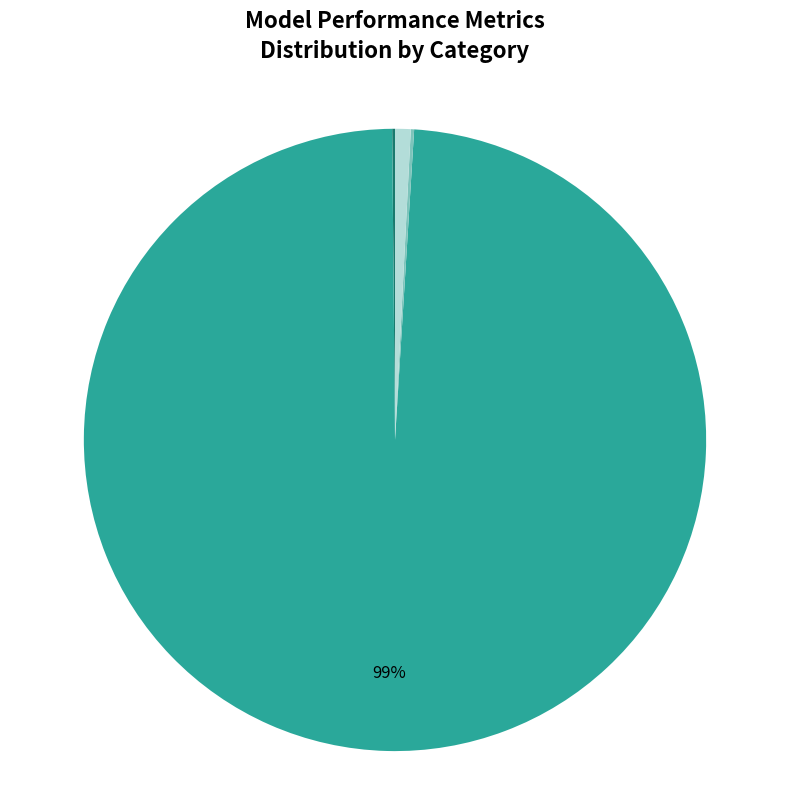

How many slices are in this pie chart?

4